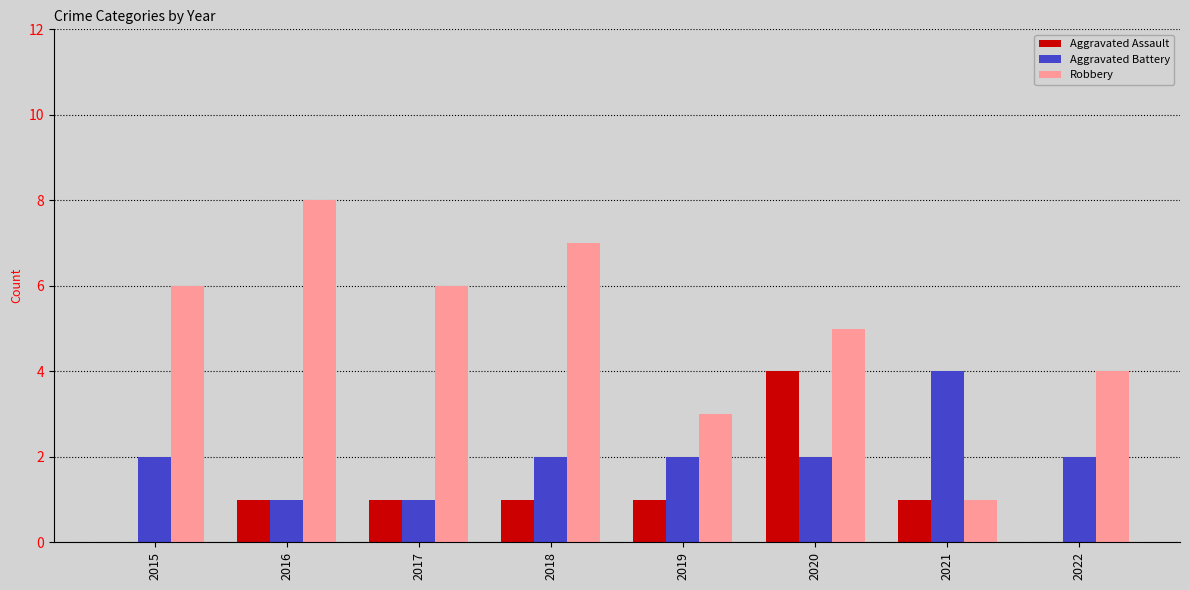

Which category has the highest value in the Aggravated Assault series?

2020